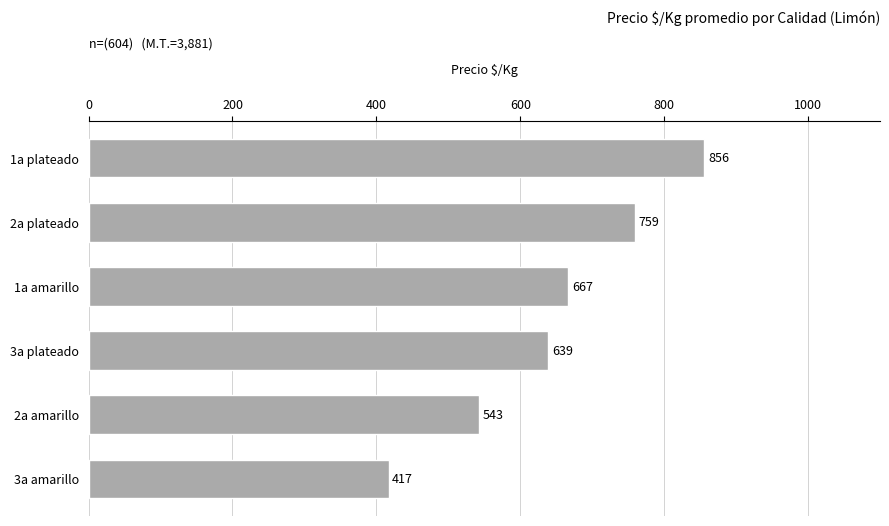

What is the maximum value shown in the chart?

856